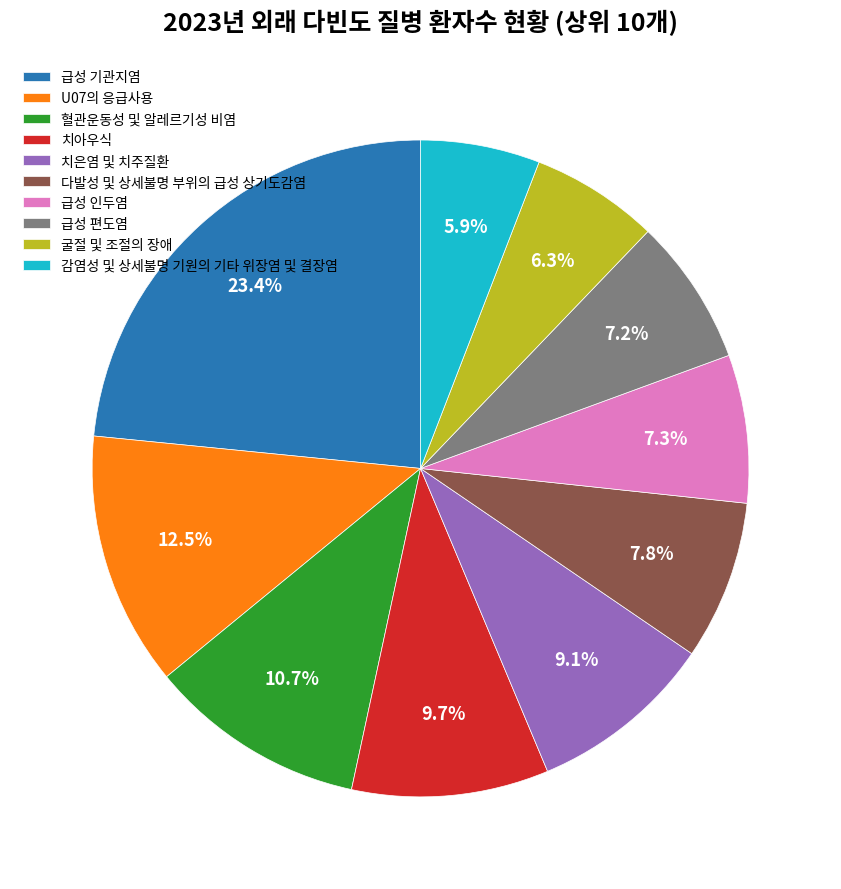

To the nearest percent, what is the difference between the 급성 편도염 and 굴절 및 조절의 장애 slice percentages?

1%